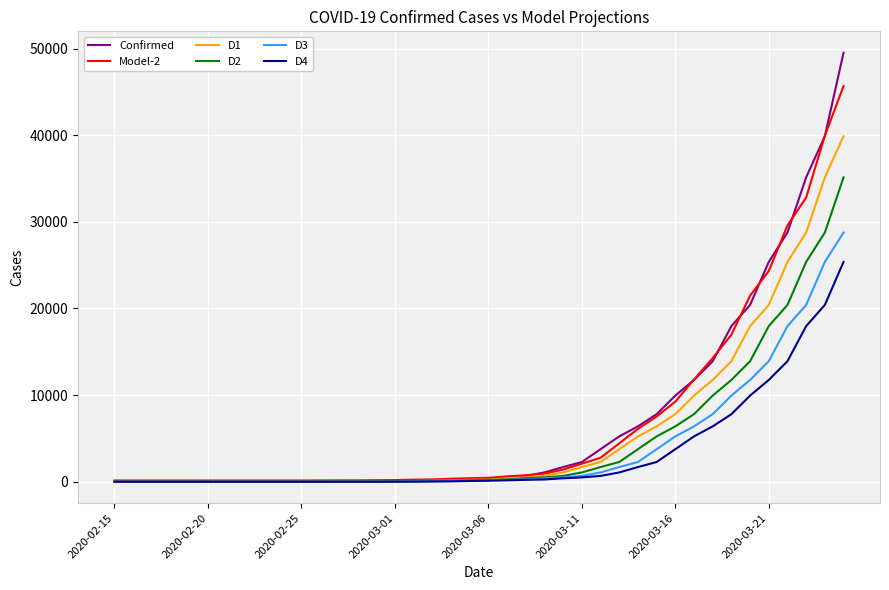

What is the highest value of the Model-2 series?

45674.1